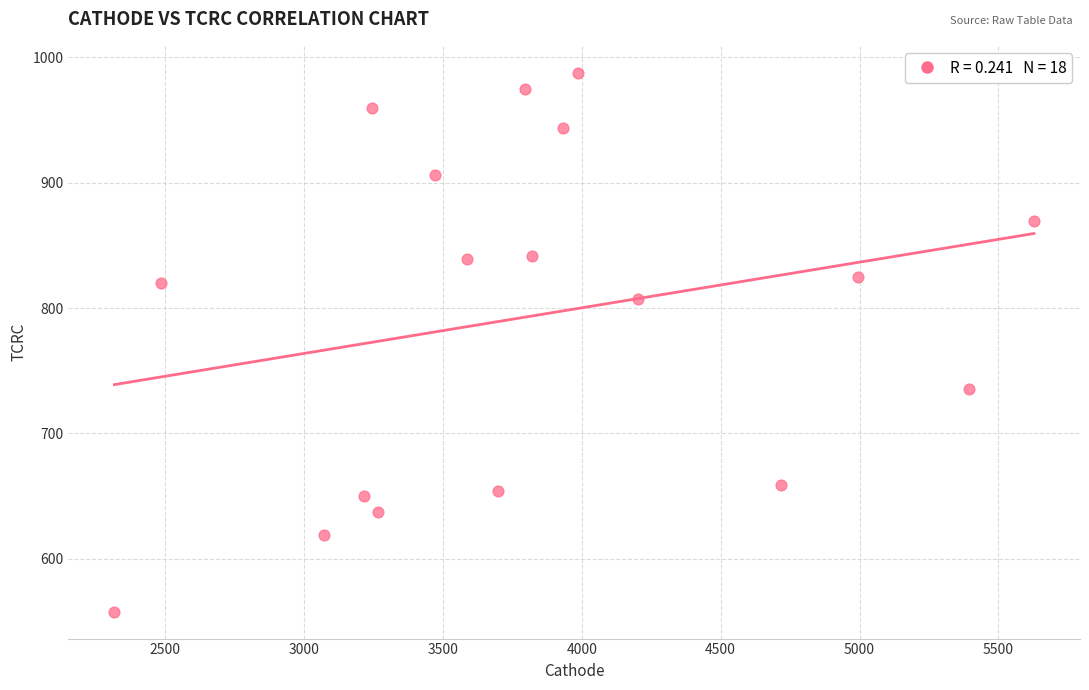

What is the range of X values (max minus min)?

3309.9